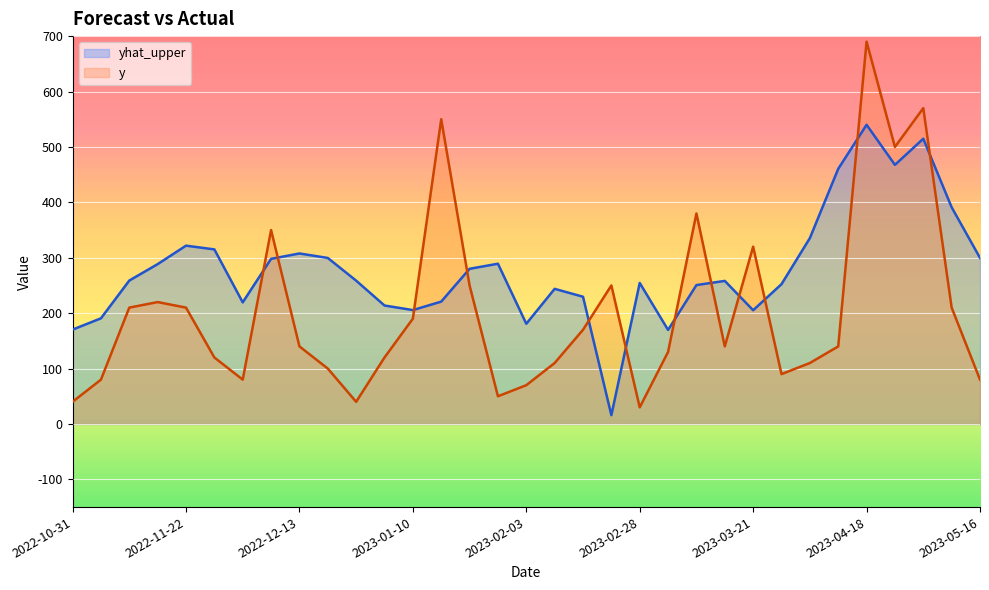

Rank the series by their average value, from lowest to highest.

y, yhat_upper